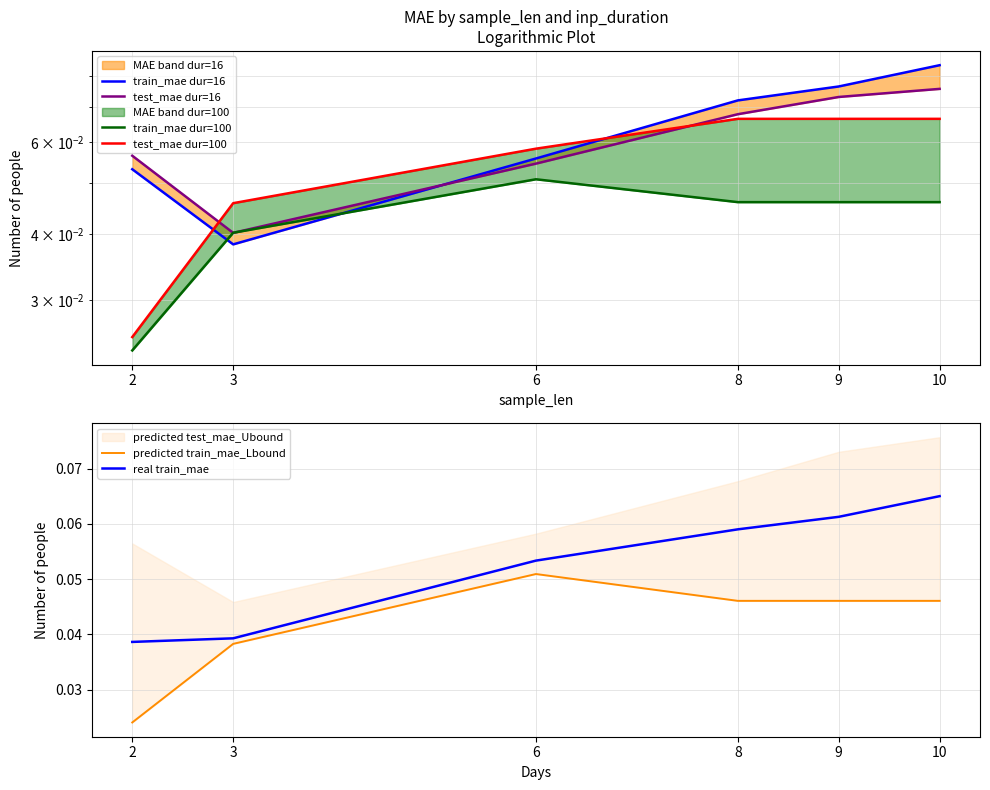

At which category is the sum across all series the highest?

10